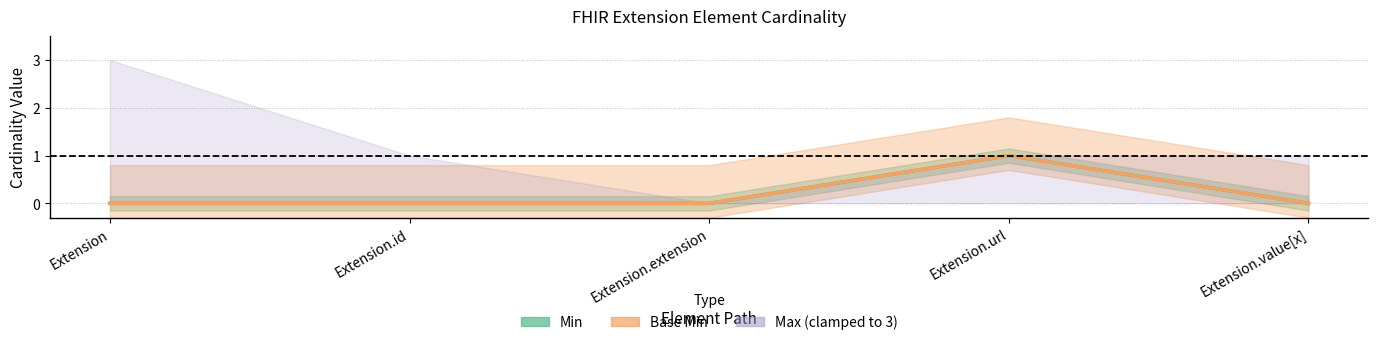

True or false: Min and Base Min intersect in this chart.

False